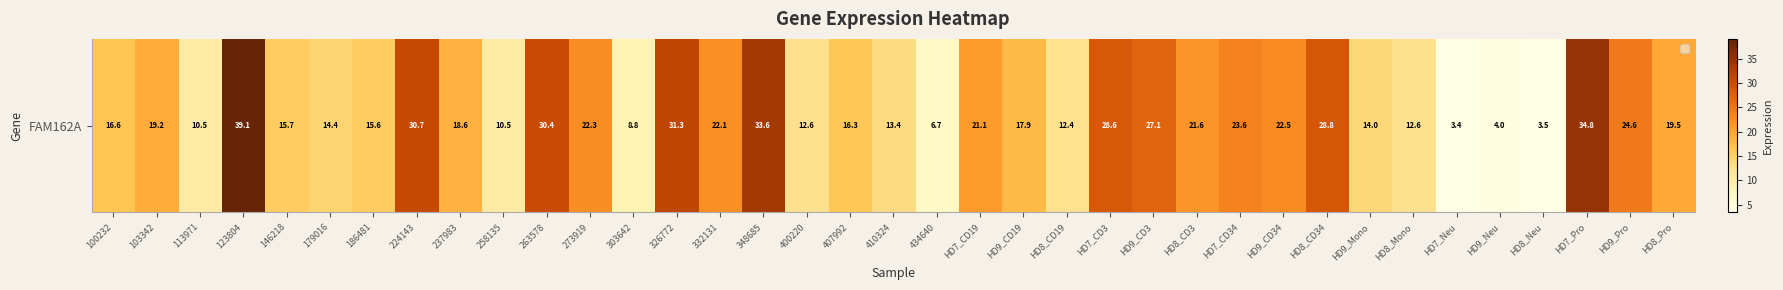

What is the sum of all values?

708.3